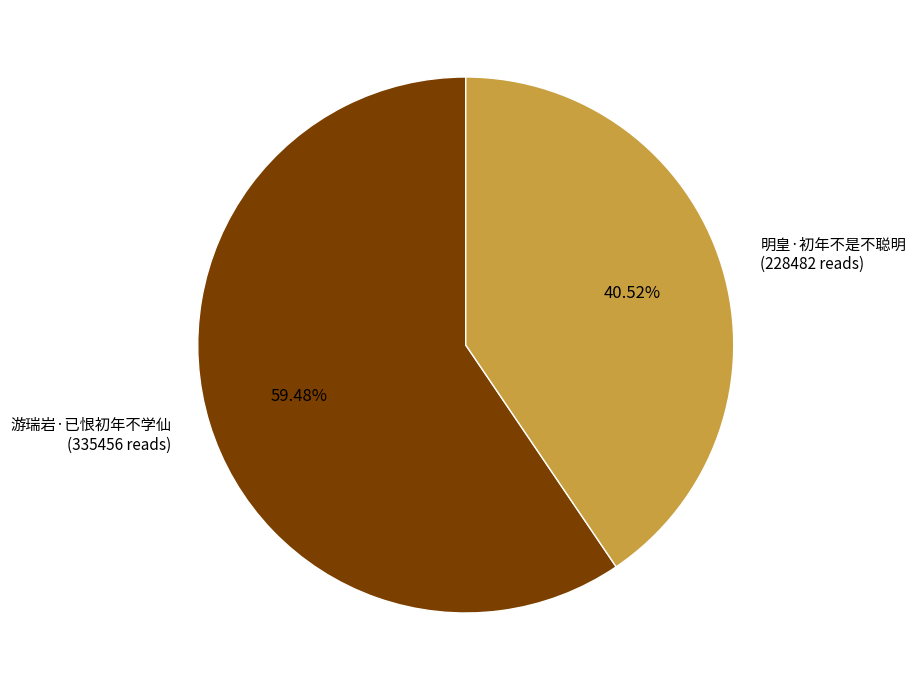

Does any single category account for the majority?

Yes